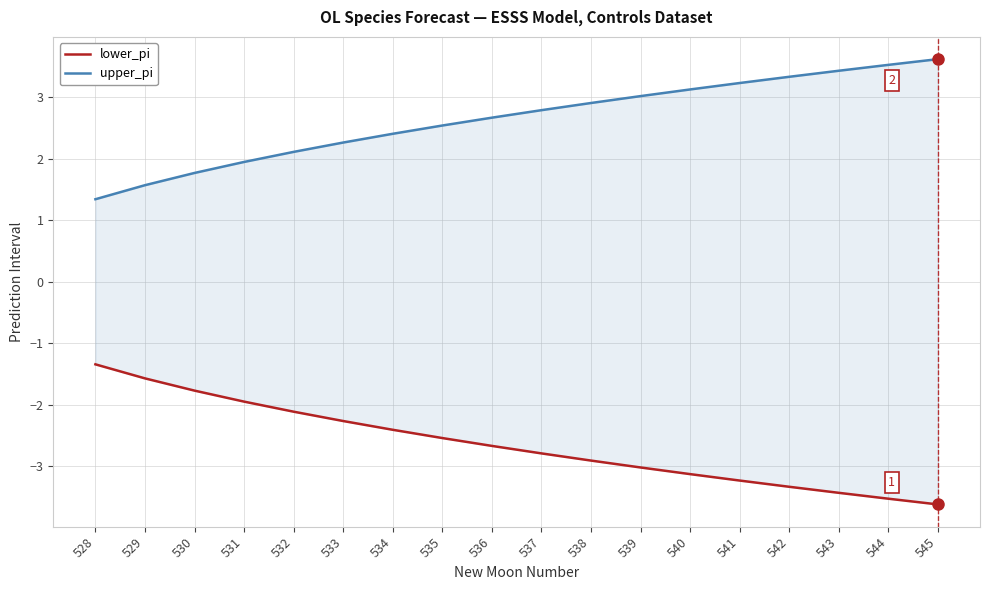

Which category has the lowest value across all series?

545